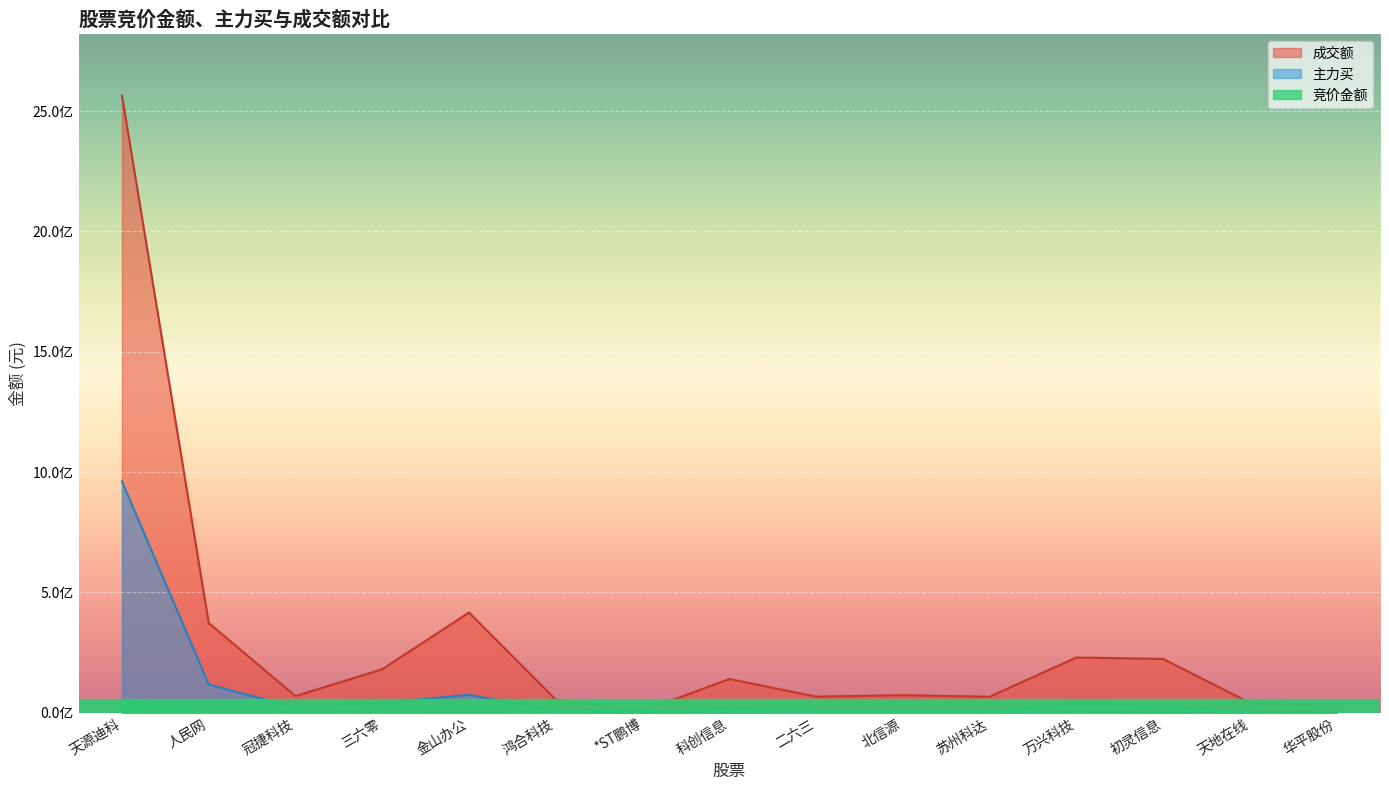

The 竞价金额 series shows 25993 at 鸿合科技. True or false?

False